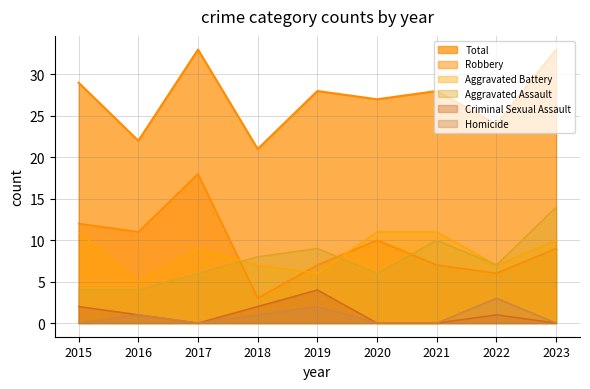

Which series has the largest total across all categories?

Total